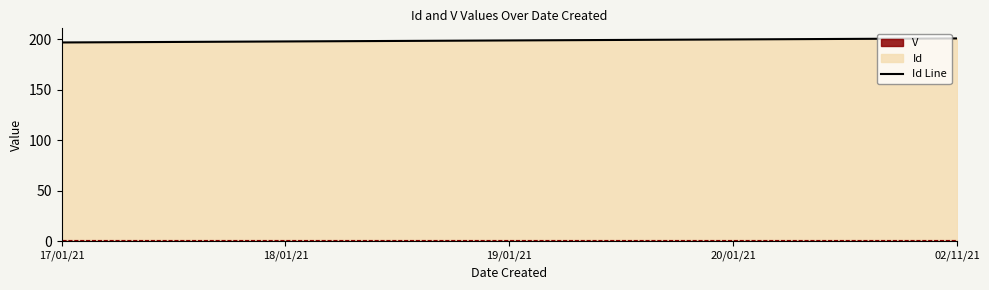

The chart shows a value of 201 at 02/11/21. True or false?

True